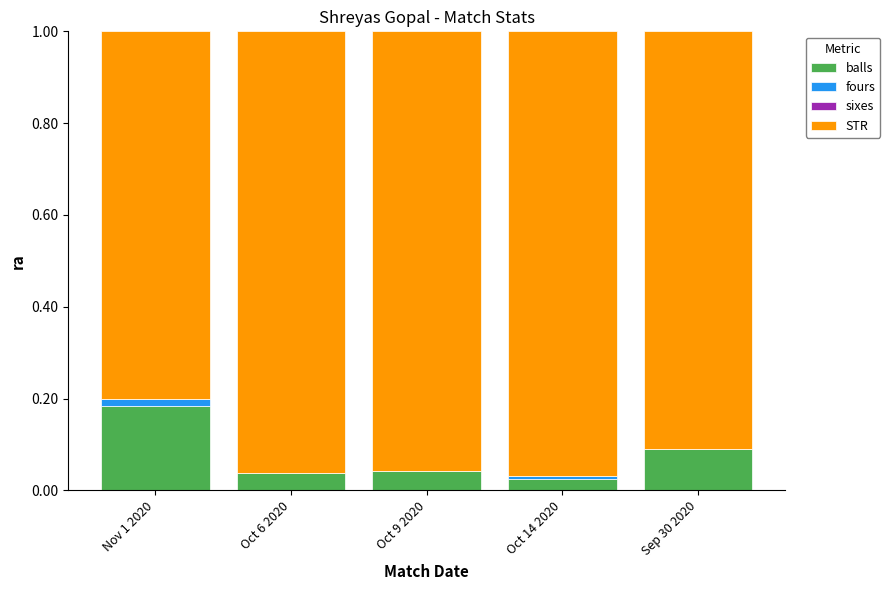

What is the sum of all balls values?

0.4